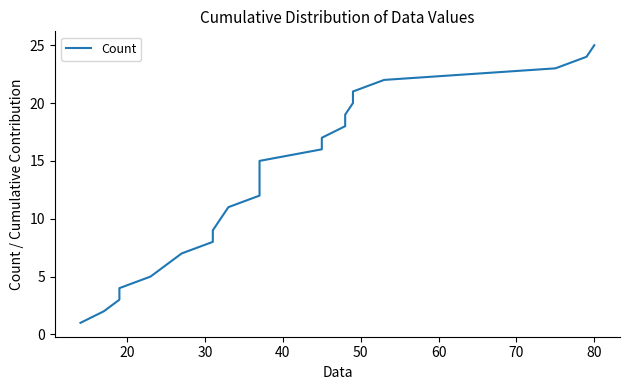

How many categories are shown in the chart?

25